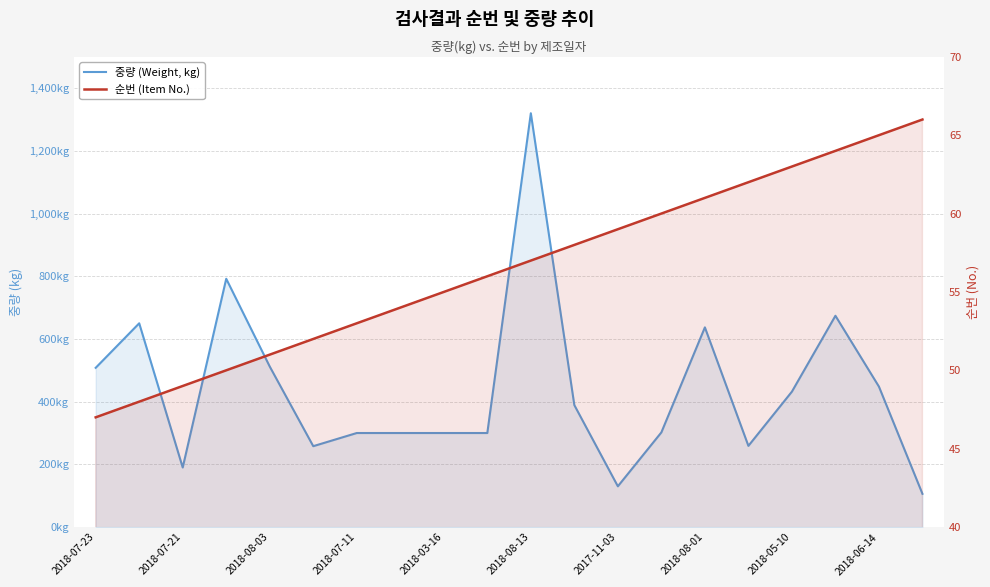

The value of 순번 (Item No.) at 2018-07-23 is 47. True or false?

True